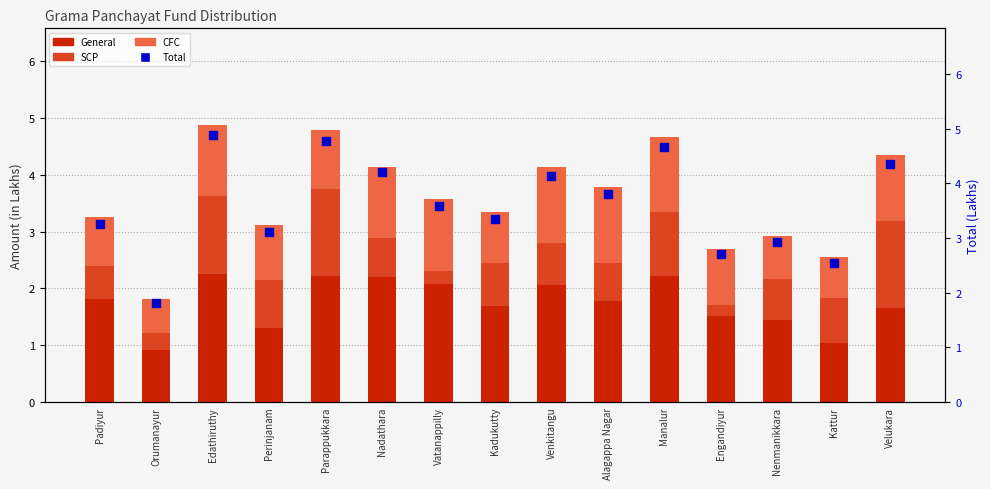

Which series has the largest Y range (max minus min)?

Total